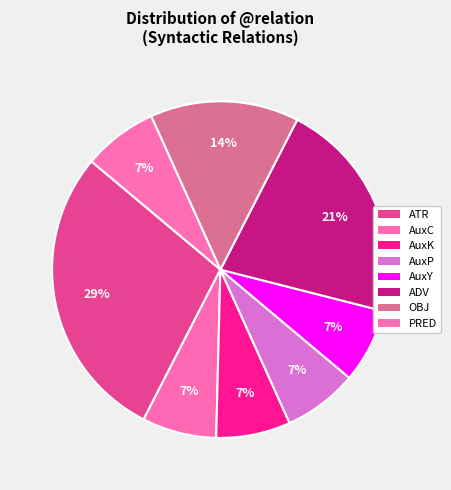

Is there any slice that represents more than half of the pie?

No